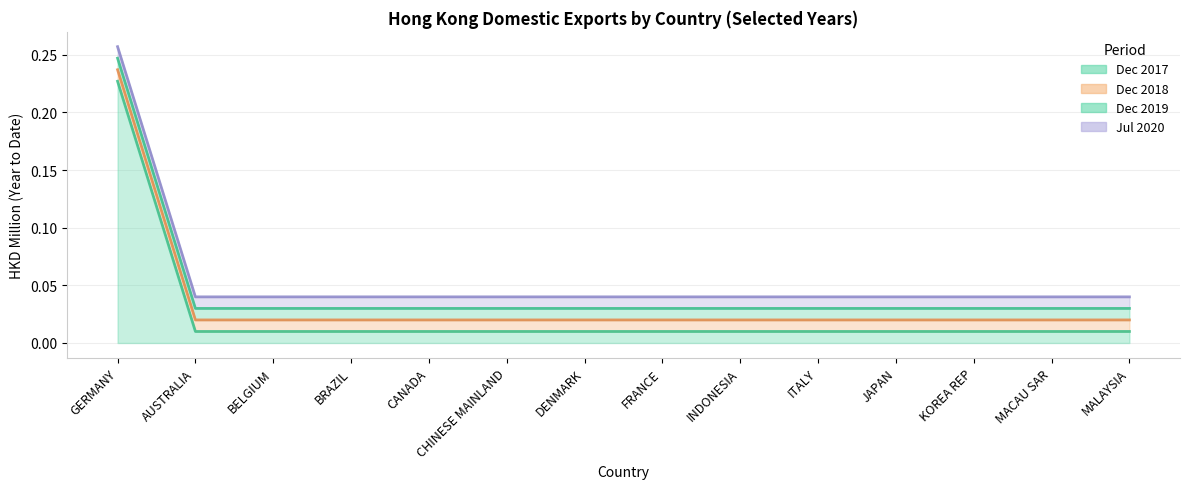

Which series has the widest spread of values?

201712